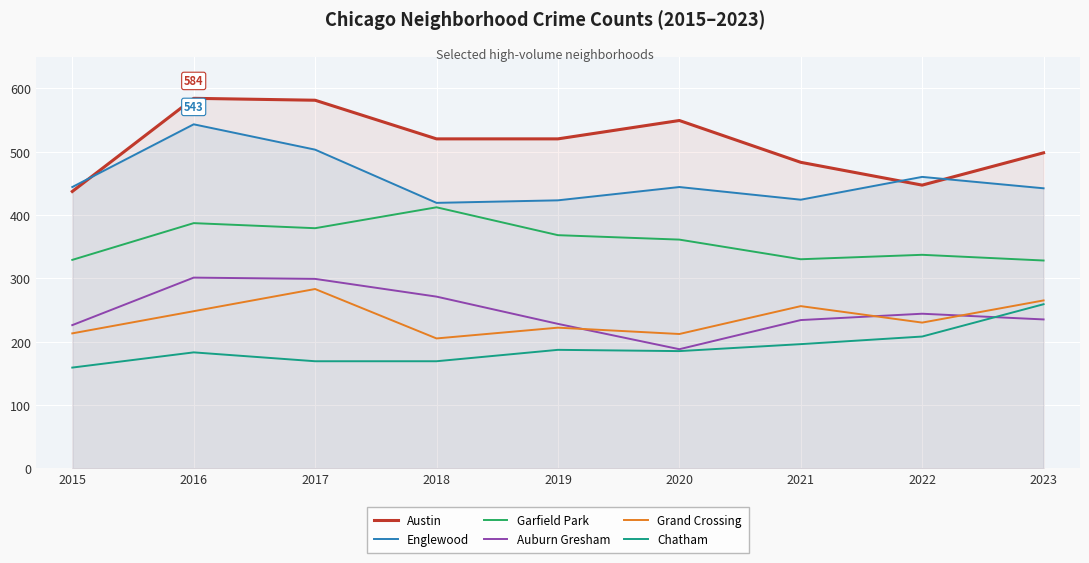

What is the minimum value shown in the chart?

159